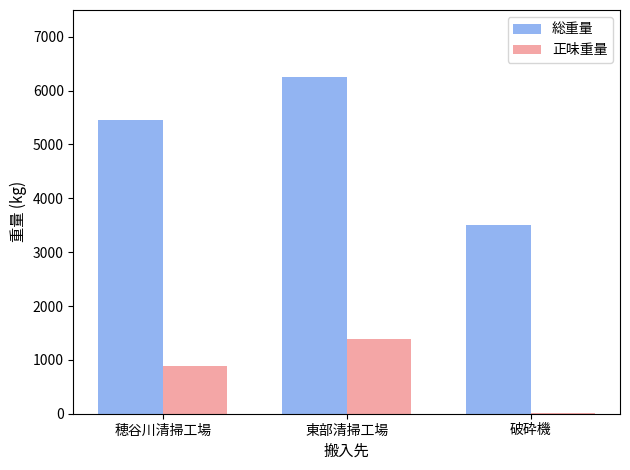

True or false: 正味重量 has a value of 20 at 破砕機.

True